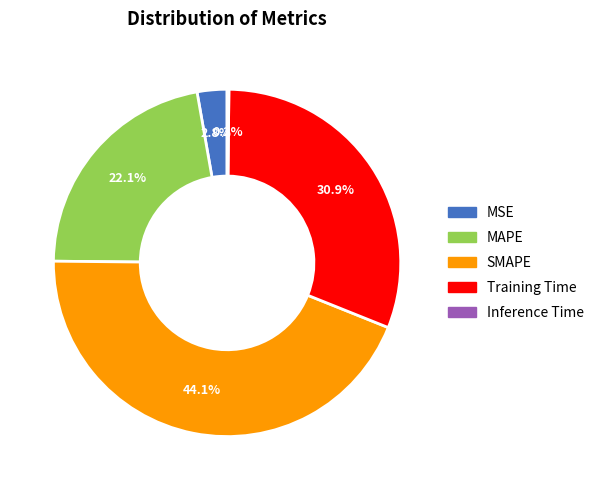

To the nearest percent, what is the average slice percentage?

20%